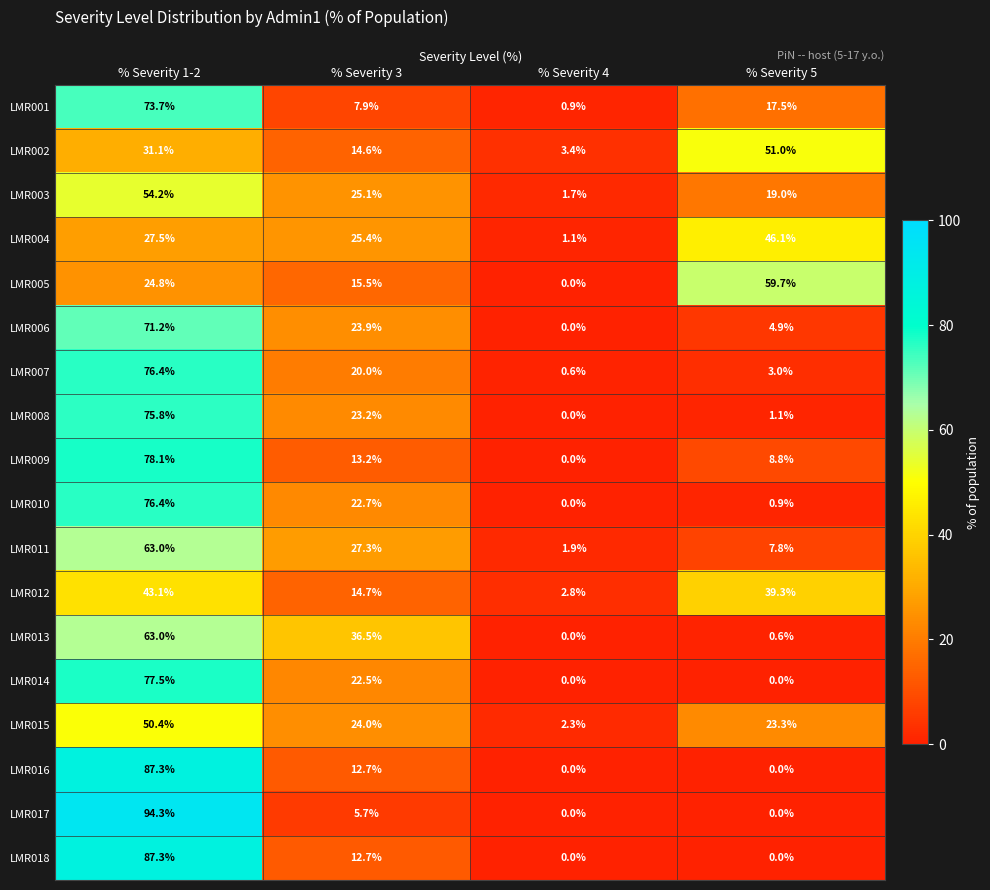

Rank the categories by LMR010 value from highest to lowest.

% Severity 1-2, % Severity 3, % Severity 5, % Severity 4